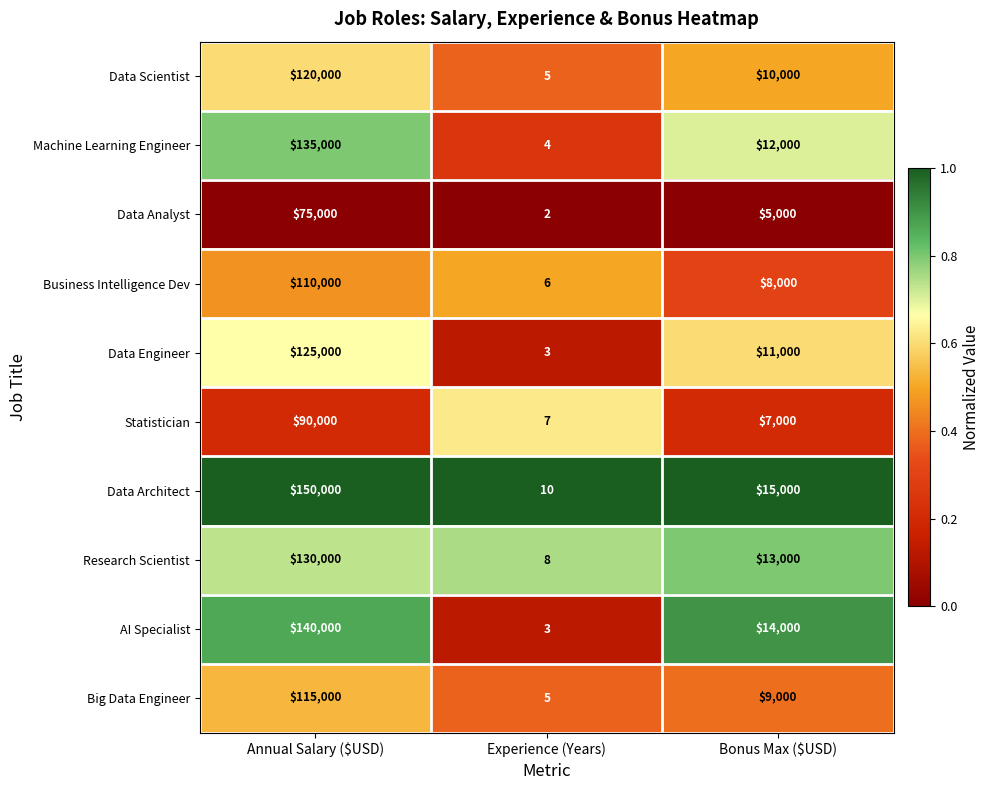

What is the sum of the Business Intelligence Dev values at Annual Salary ($USD) and Experience (Years)?

110006